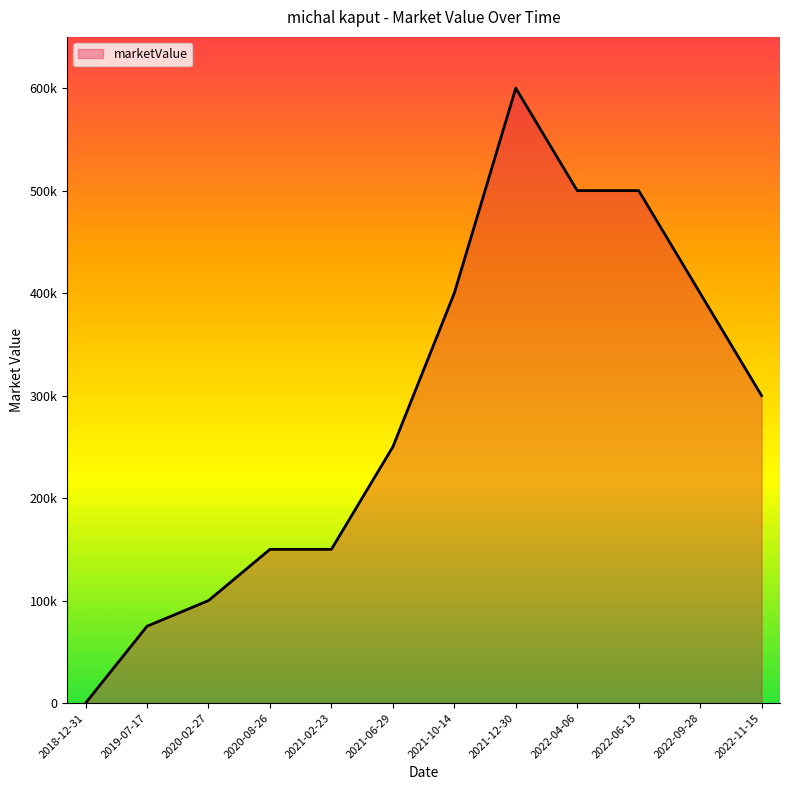

Does the chart display data point markers on the line(s)?

No